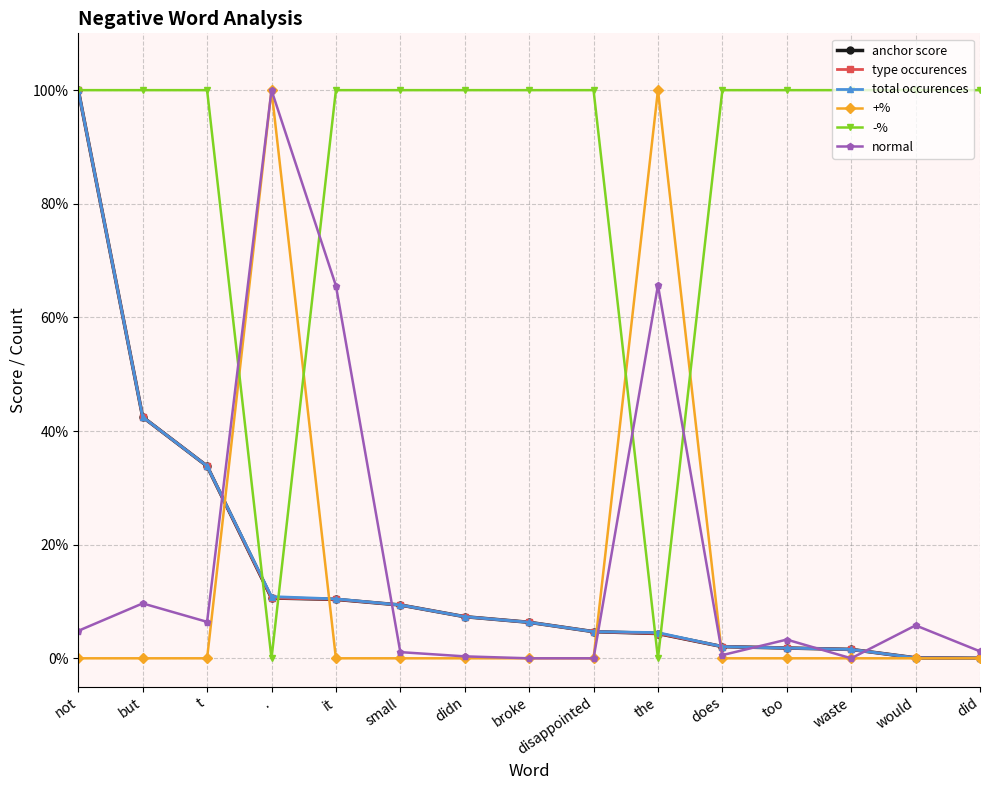

Does the chart have visible grid lines?

Yes